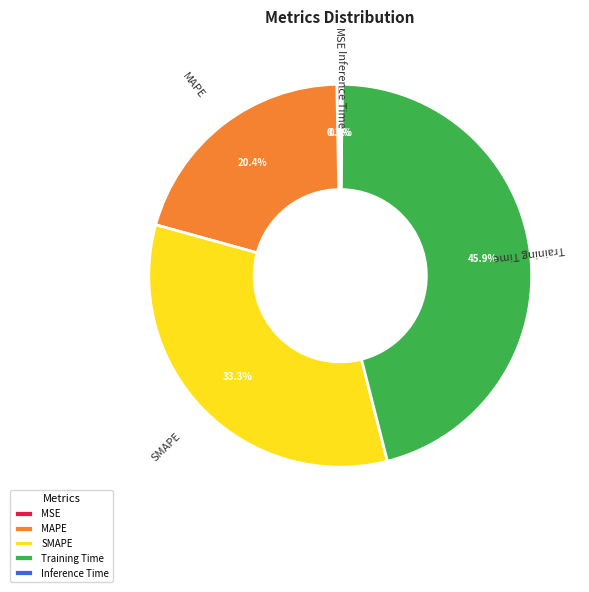

To the nearest percent, what percentage of the pie is MAPE?

20%